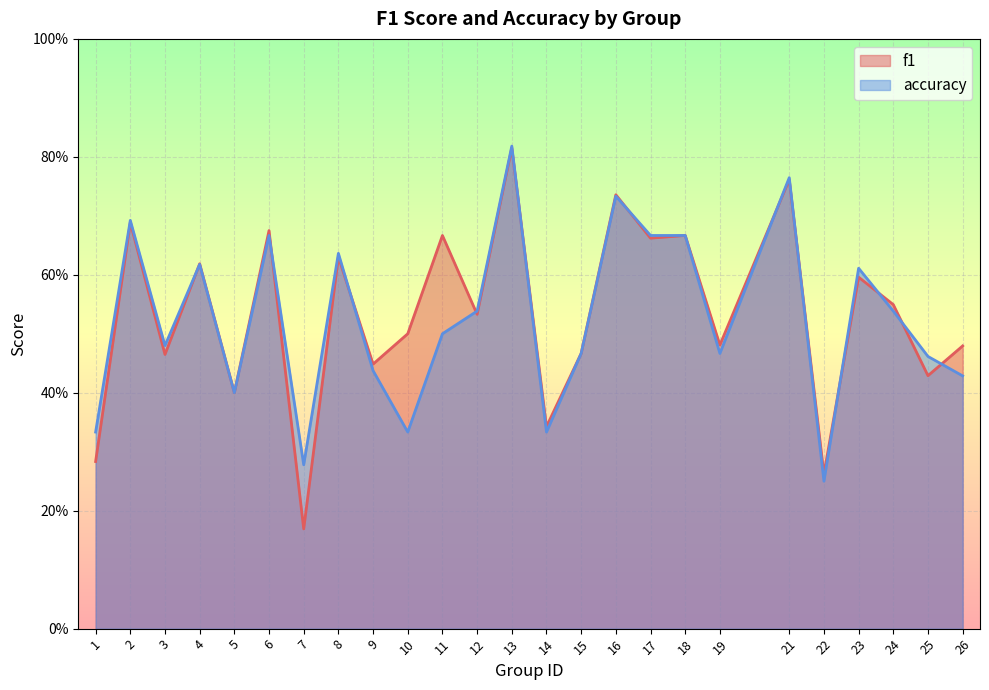

Reading right to left, list all the values displayed in this chart.

f1: 0.5	0.4	0.5	0.6	0.3	0.8	0.5	0.7	0.7	0.7	0.5	0.3	0.8	0.5	0.7	0.5	0.4	0.6	0.2	0.7	0.4	0.6	0.5	0.7	0.3
accuracy: 0.4	0.5	0.5	0.6	0.2	0.8	0.5	0.7	0.7	0.7	0.5	0.3	0.8	0.5	0.5	0.3	0.4	0.6	0.3	0.7	0.4	0.6	0.5	0.7	0.3